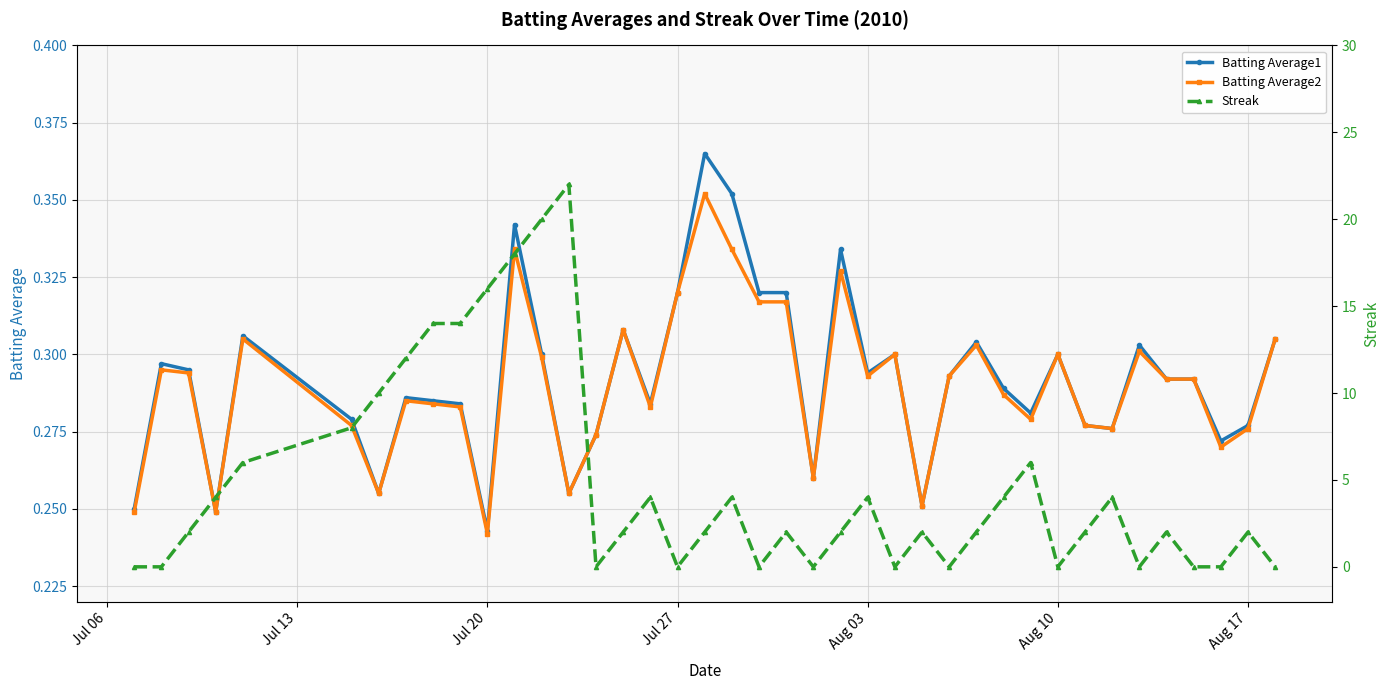

What are all the series names shown in the legend?

Batting Average1, Batting Average2, Streak